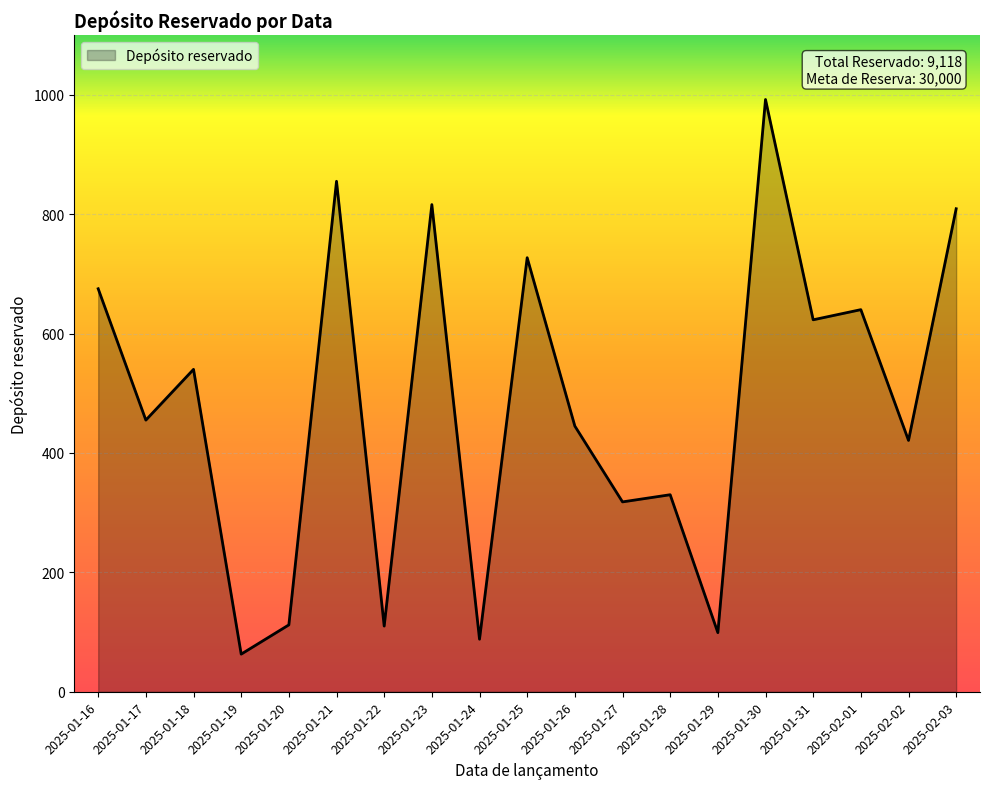

What is the difference between the maximum and second lowest values?

904